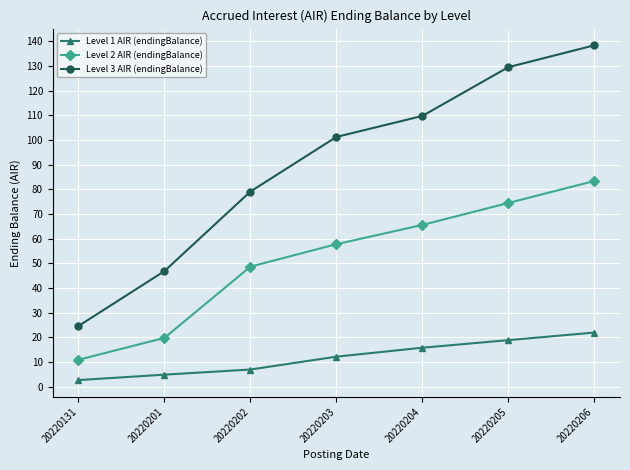

What is the total value across all series at 20220205?

223.0